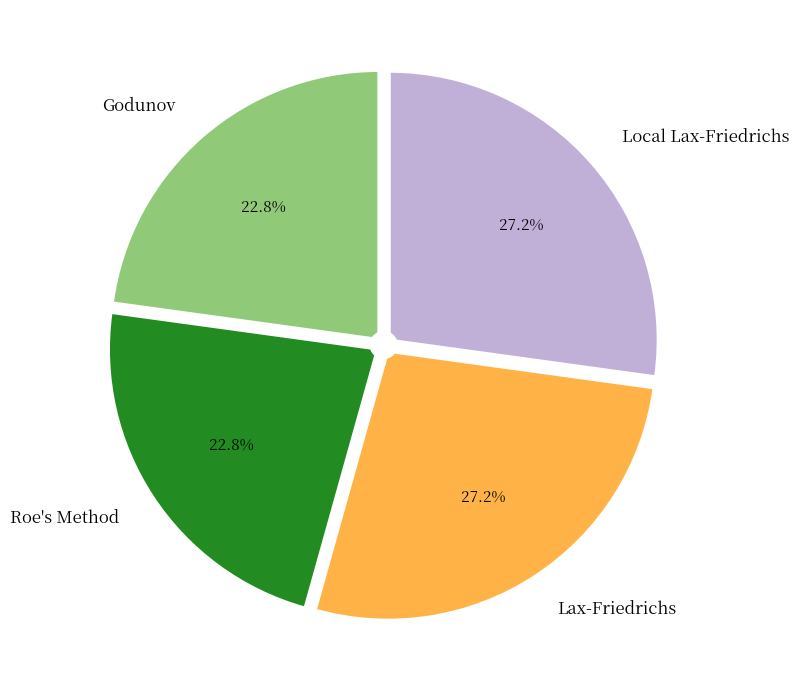

True or false: Godunov accounts for 23% of the total.

True